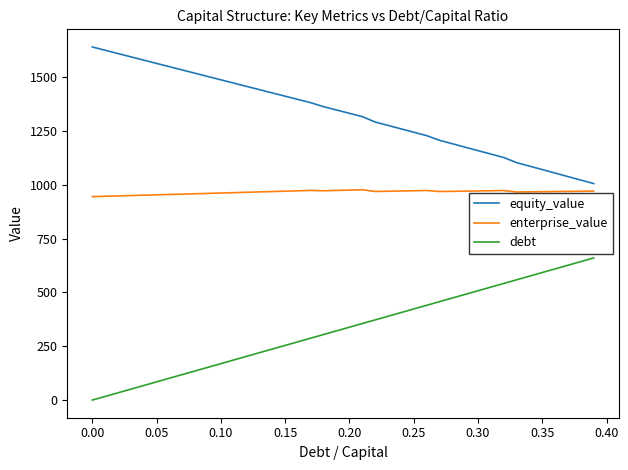

Rank the series by their average value, from lowest to highest.

debt, enterprise_value, equity_value